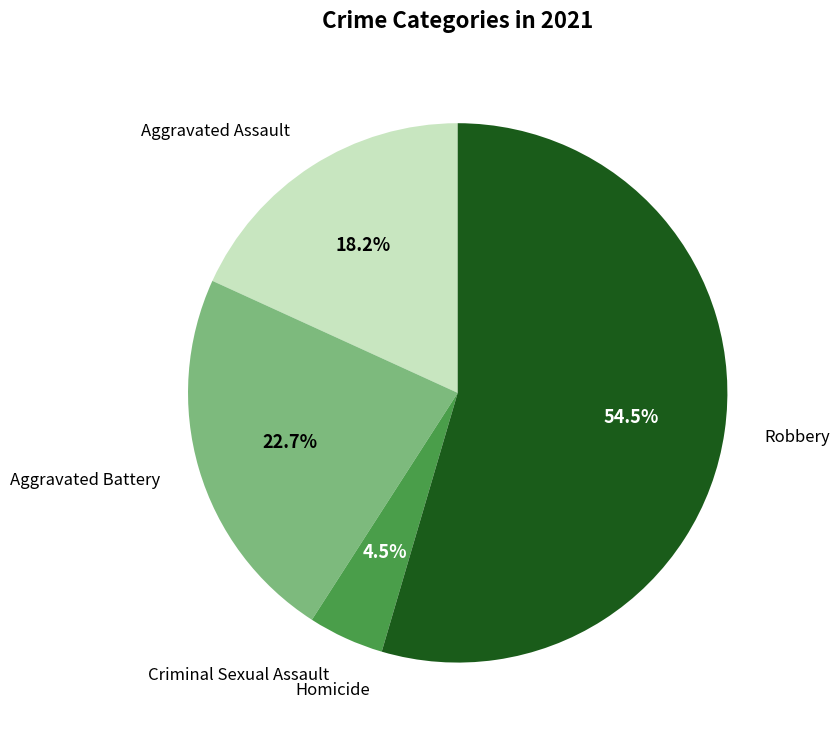

Is there a majority slice in this chart?

Yes